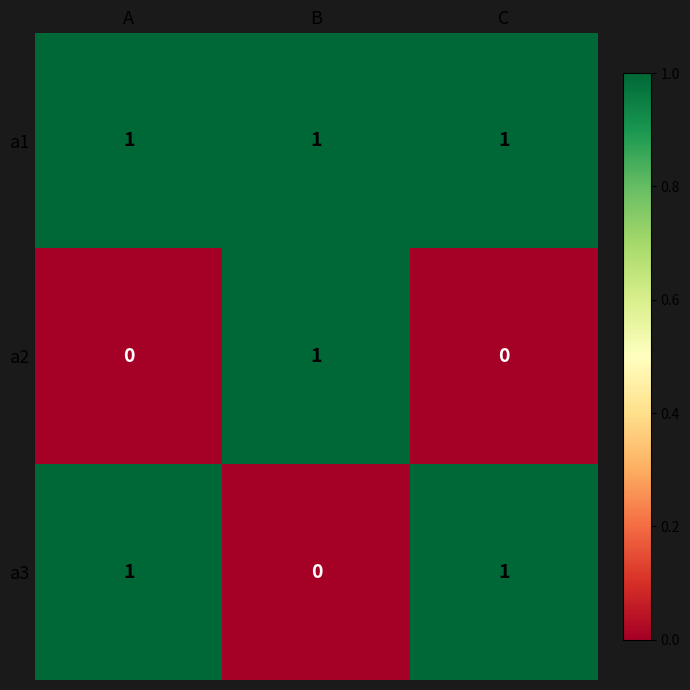

How many categories are shown in the chart?

3